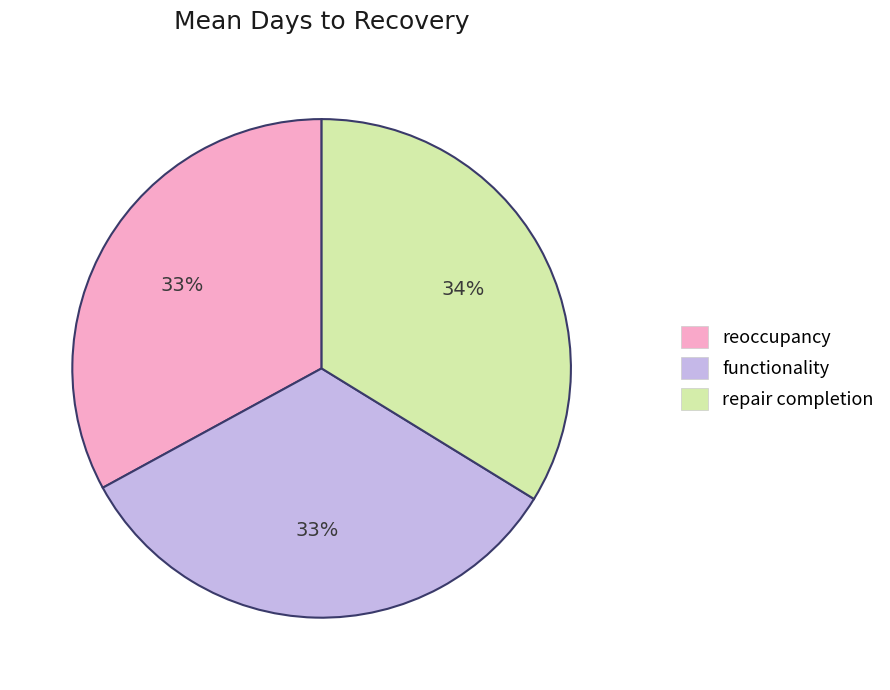

Does any single category account for the majority?

No